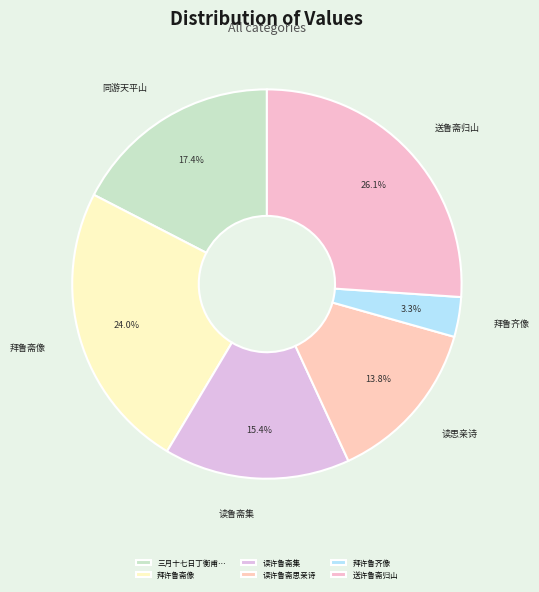

Count the number of slices in the pie.

6